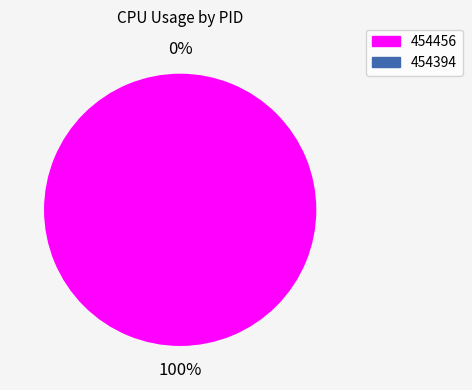

What percentage do 454456 and 454394 together represent?

100.0%